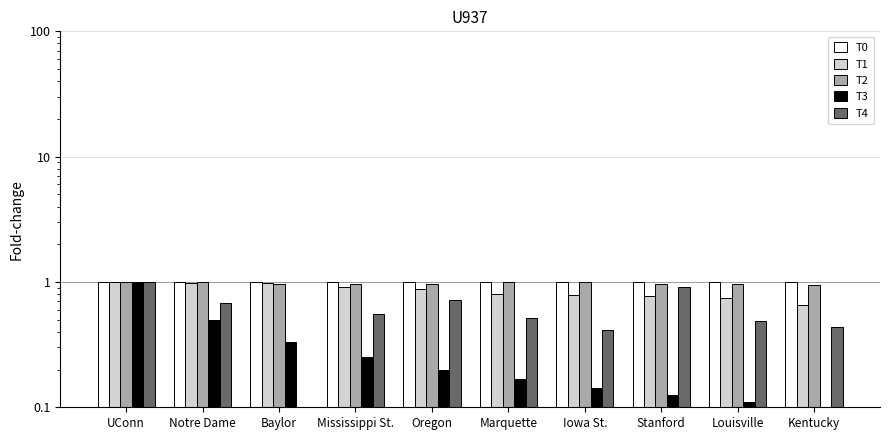

Which has a higher value, UConn or Oregon?

UConn